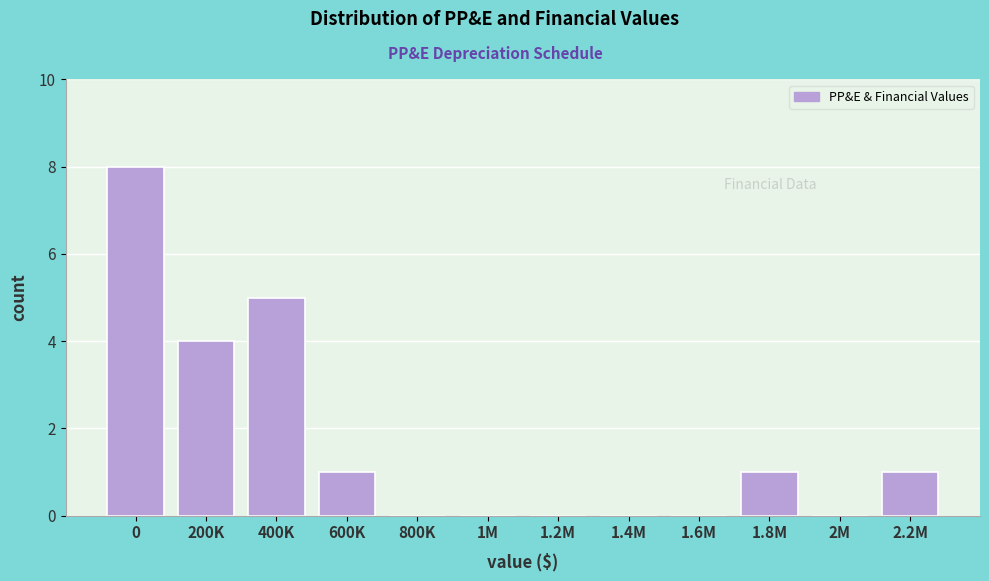

Reading right to left, what are all the values shown in this chart?

2.2M=1	2M=0	1.8M=1	1.6M=0	1.4M=0	1.2M=0	1M=0	800K=0	600K=1	400K=5	200K=4	0=8